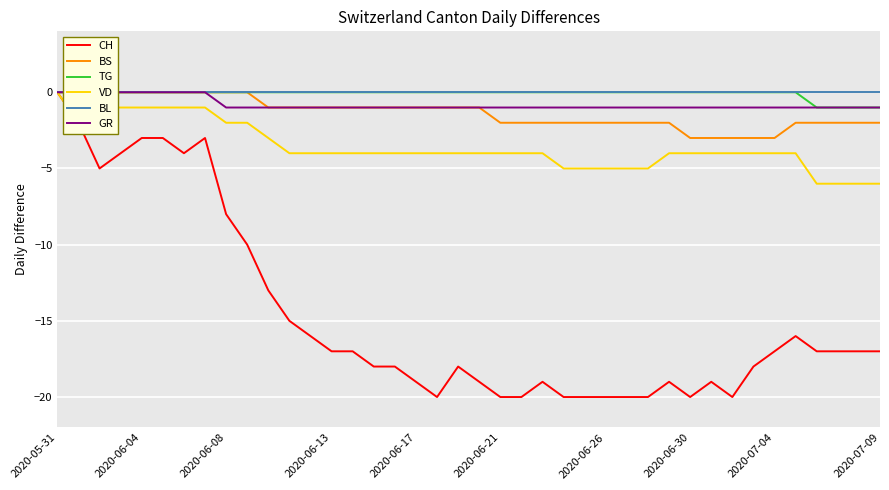

Is this an area chart (filled region under the line)?

No